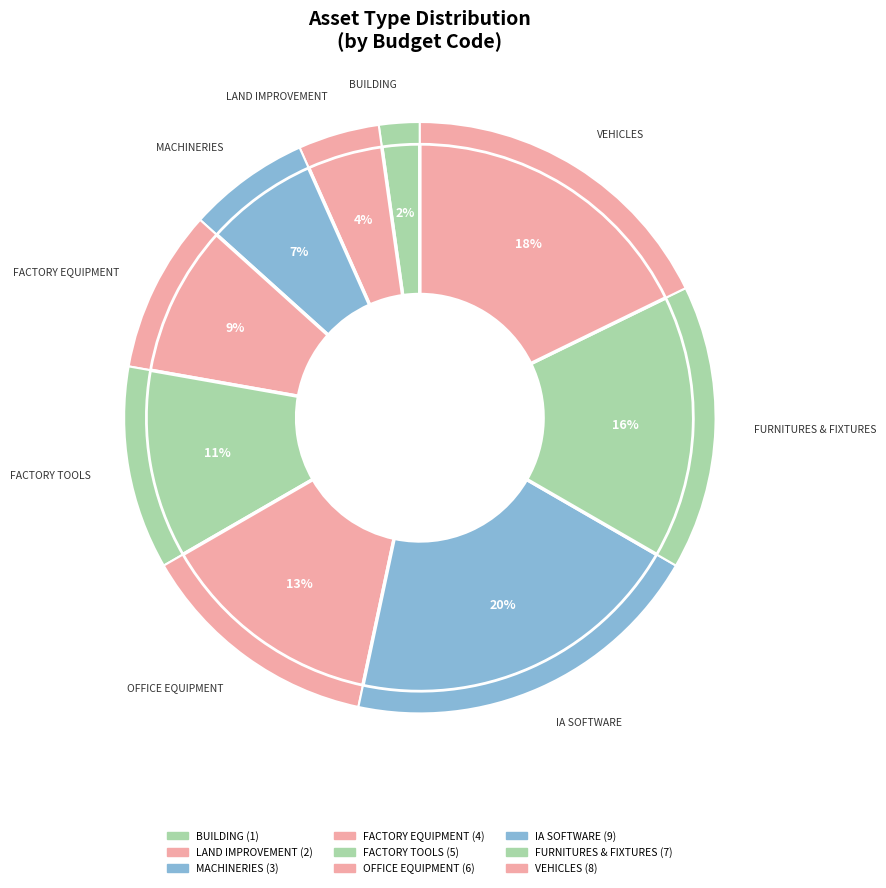

To the nearest percent, what percentage of the pie is VEHICLES?

18%